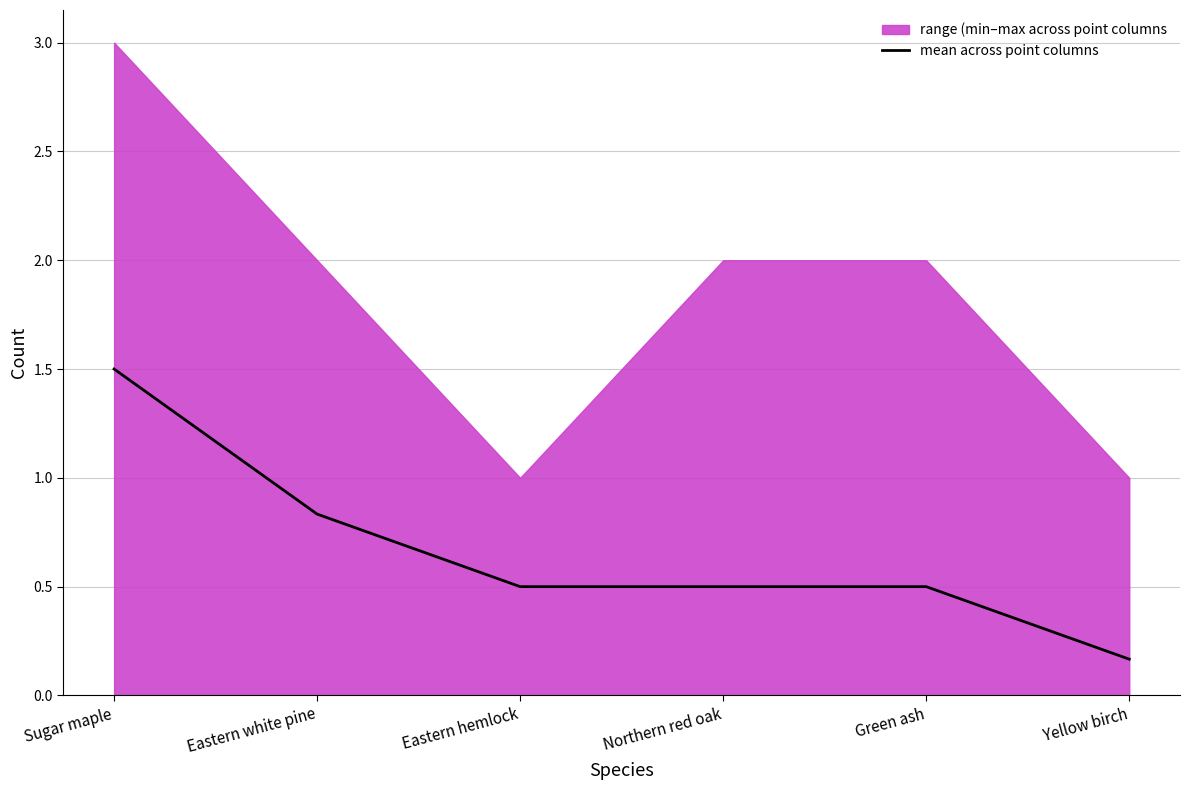

List the labels in order of value, smallest first.

Yellow birch, Eastern hemlock, Northern red oak, Green ash, Eastern white pine, Sugar maple